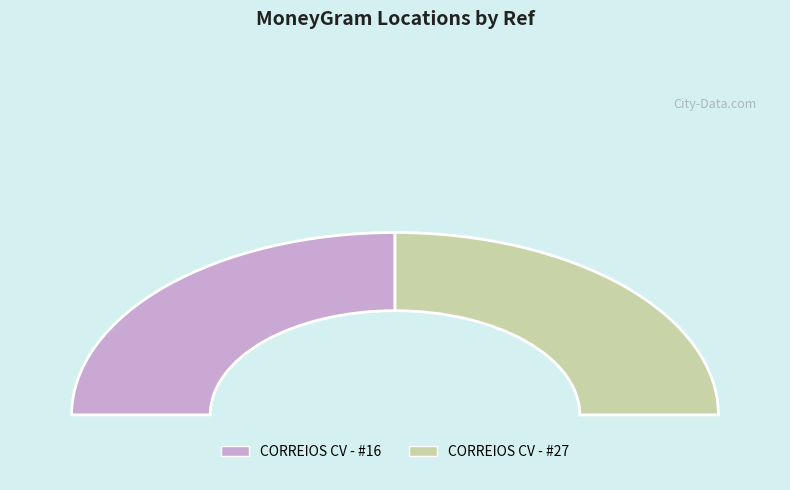

Is it true that CORREIOS CV - #27 is 50% of the pie?

True